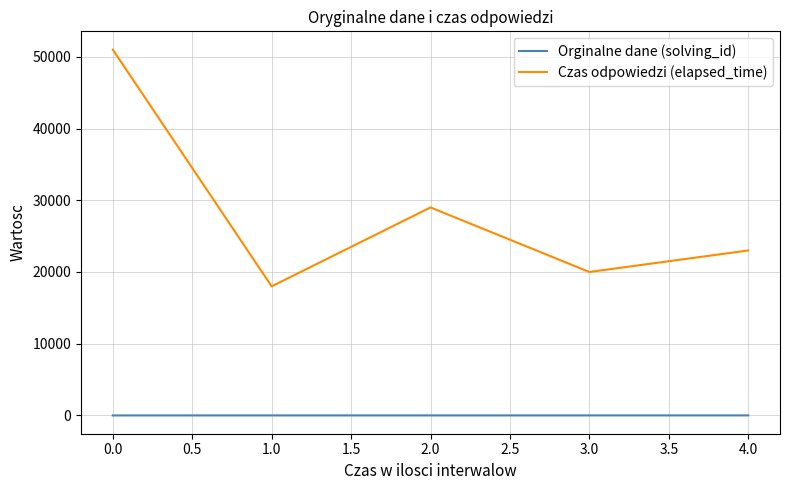

What is the greatest value displayed?

51000